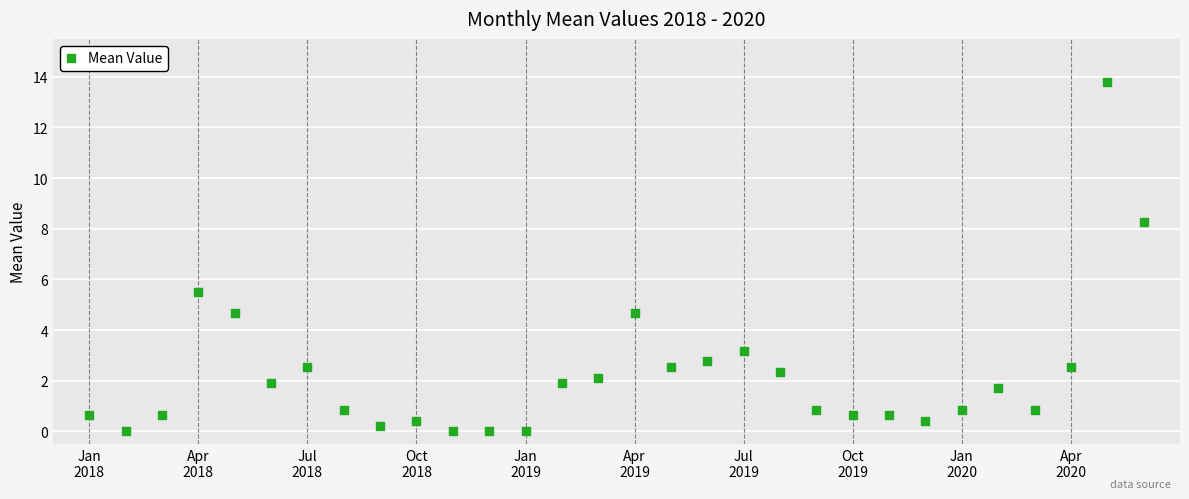

What Y value in the scatter plot is closest to 6?

5.5